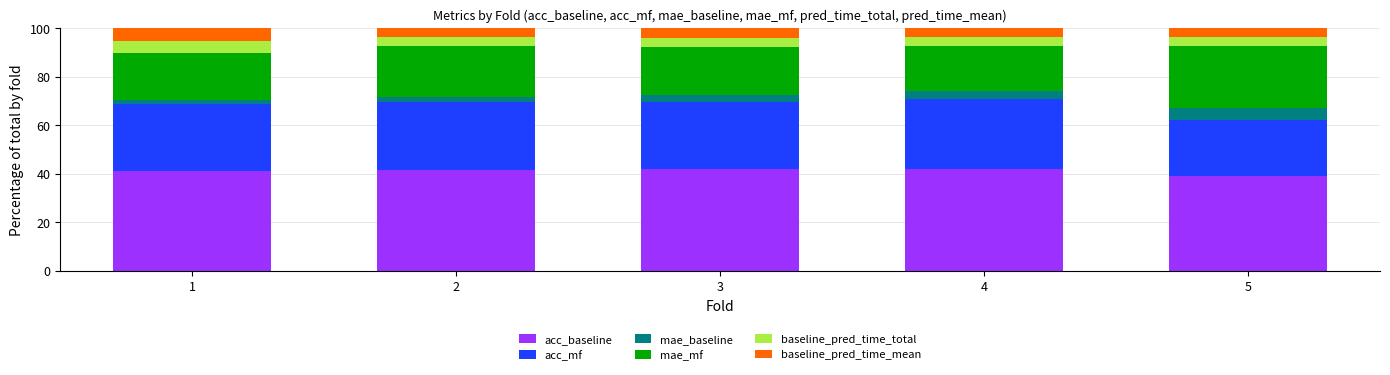

What is the total value across all series at 3?

100.0